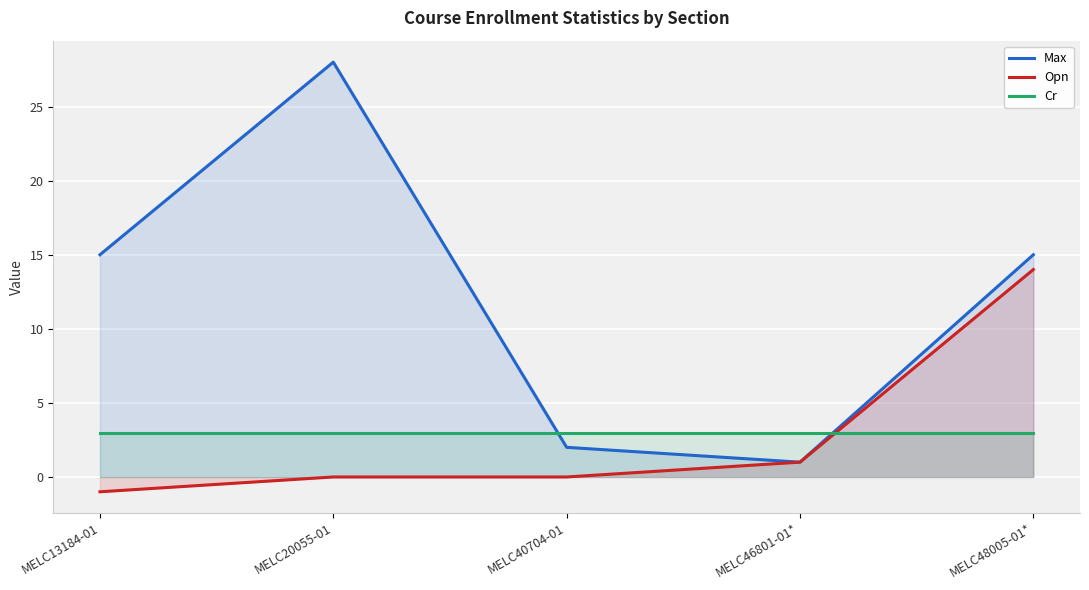

How many times do Opn and Cr cross each other?

1